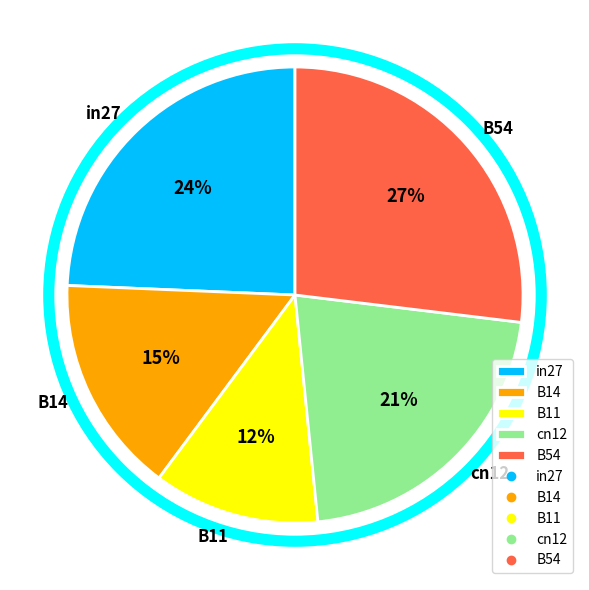

Count the number of slices in the pie.

5